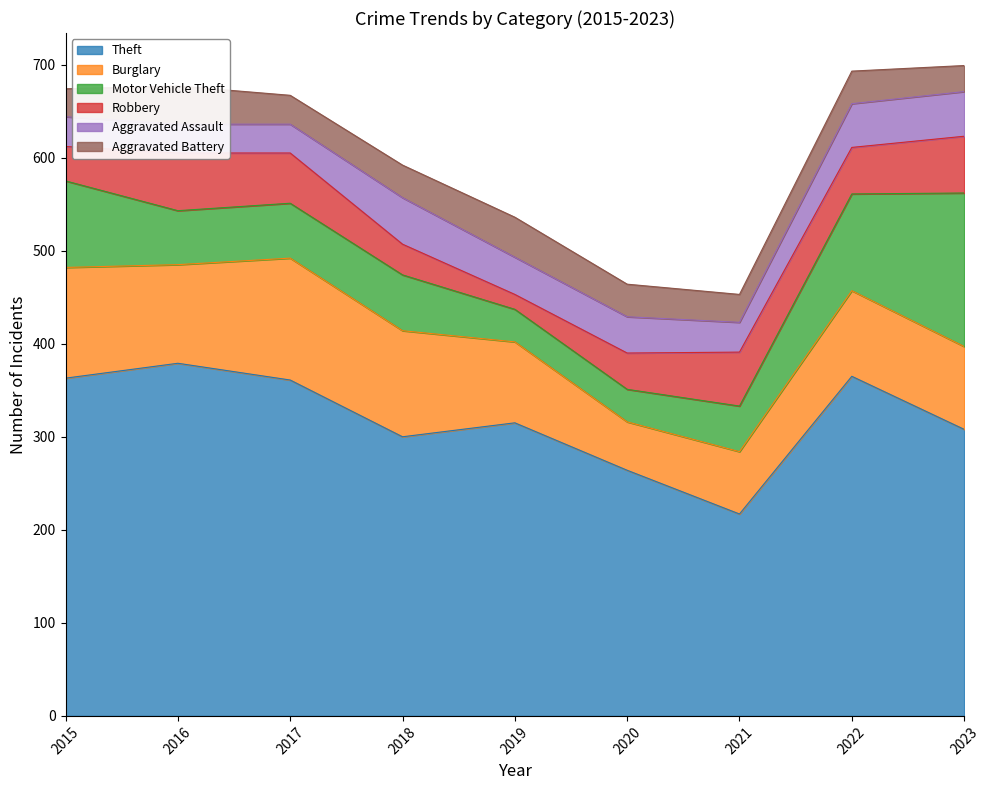

True or false: Theft and Aggravated Assault cross at least once.

False